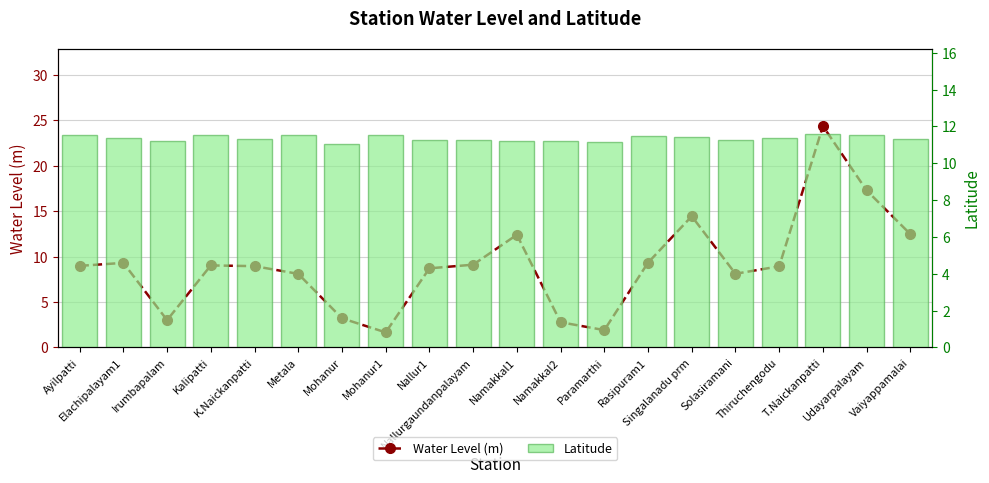

What is the maximum value shown in the chart?

24.4